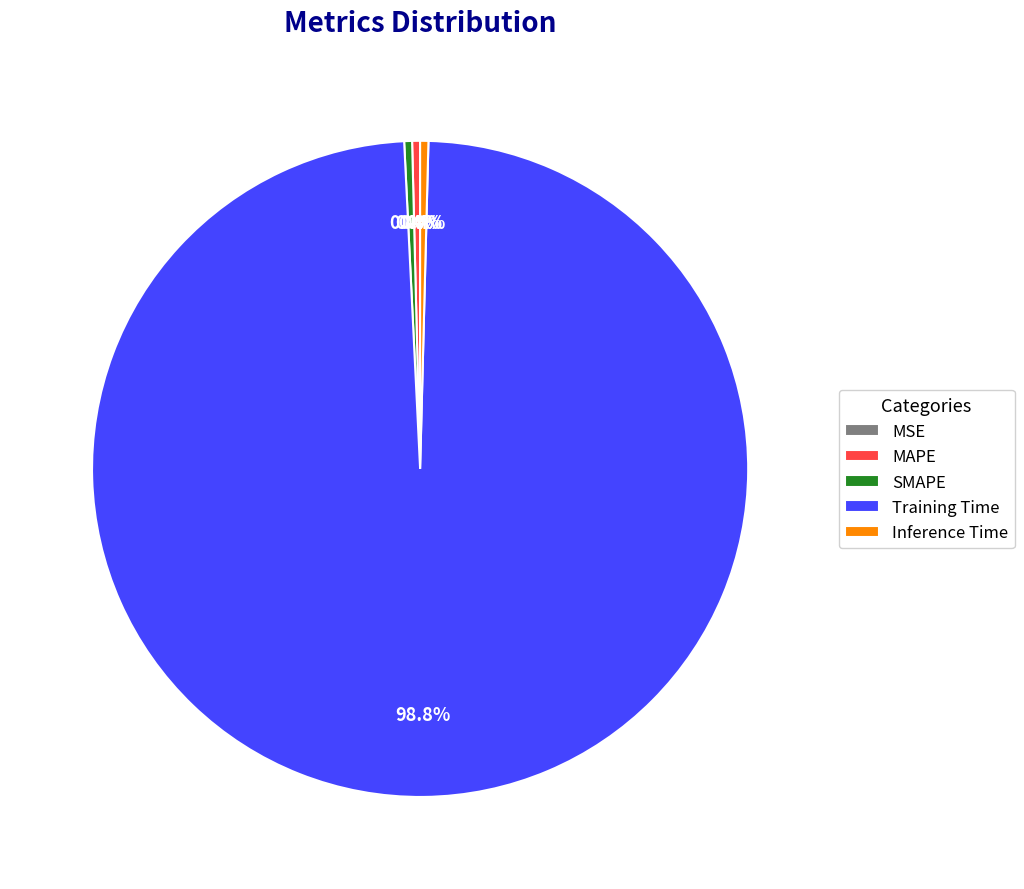

Is there a majority slice in this chart?

Yes